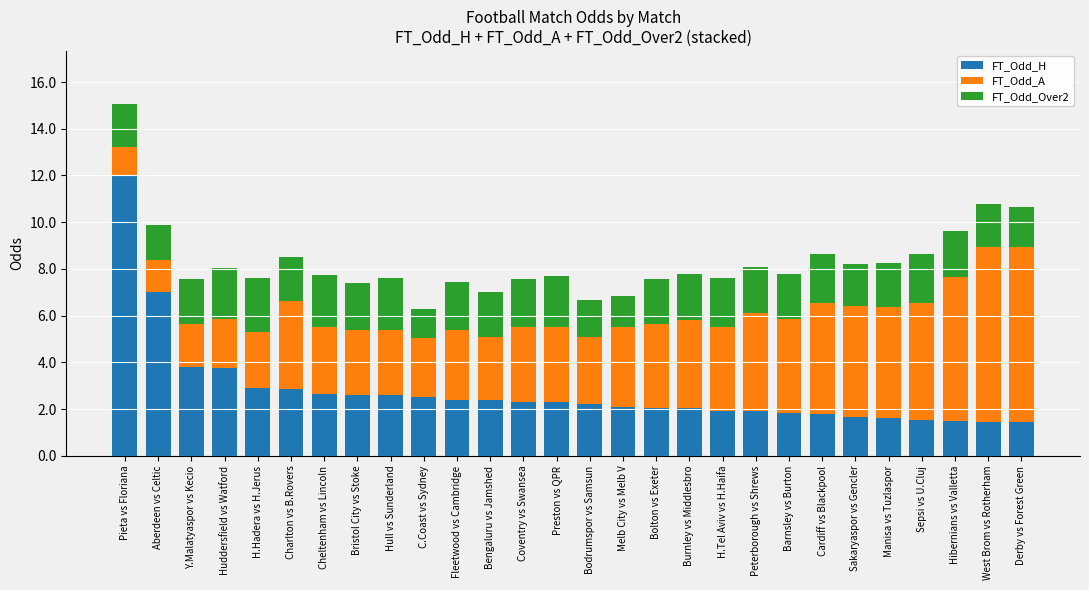

What is the difference between the maximum and minimum values in the FT_Odd_H series?

10.6